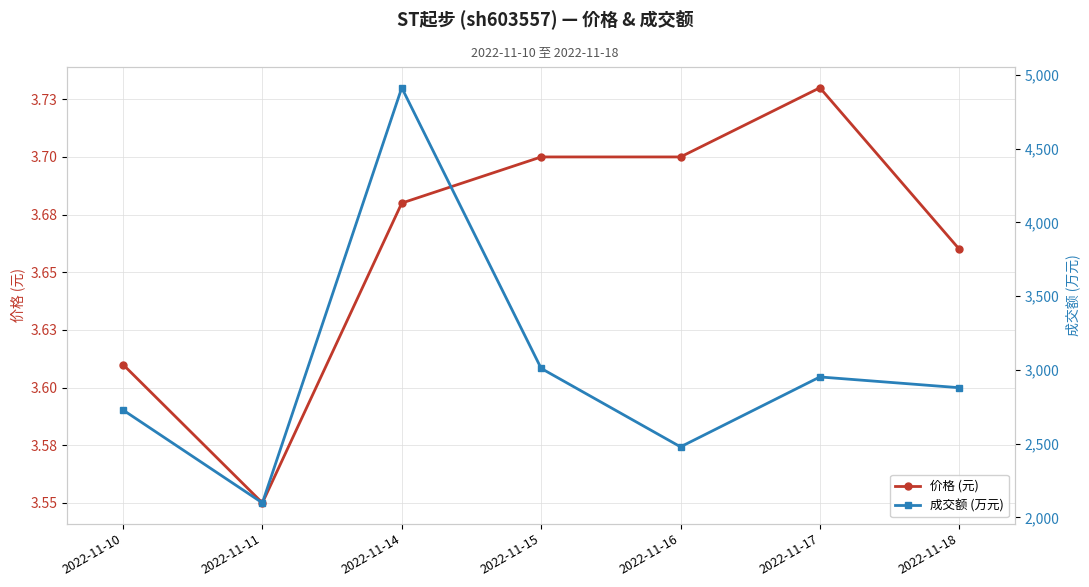

True or false: 成交额 (万元) and 价格 (元) cross at least once.

False